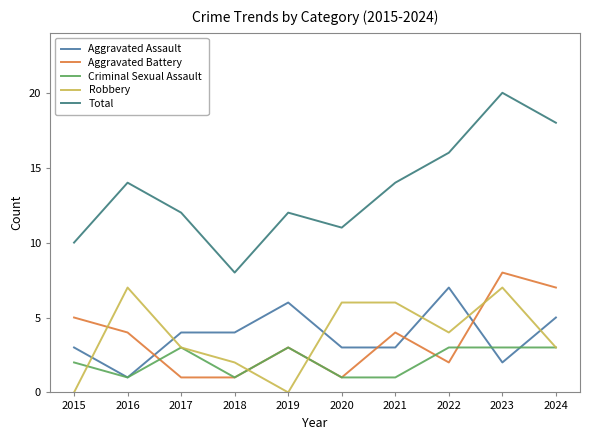

Between 2020 and 2023, which series saw the biggest shift?

Total